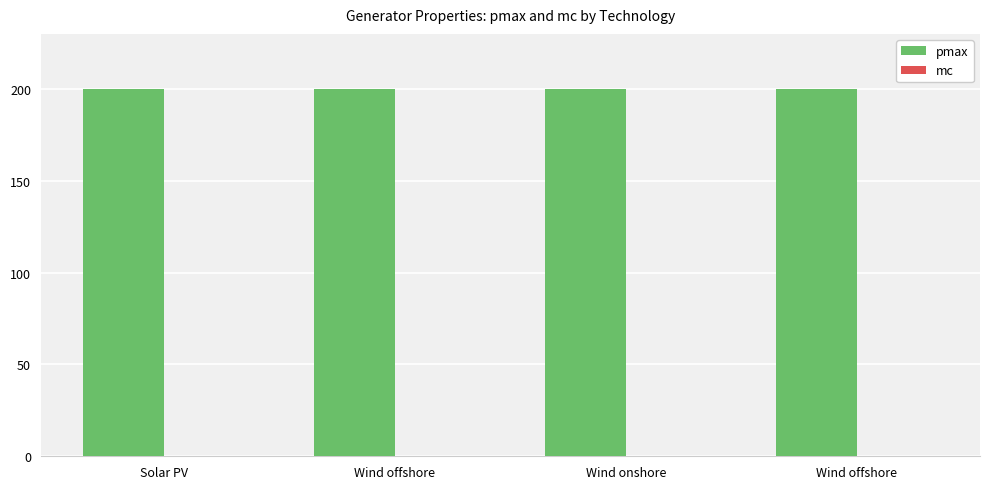

The value of pmax at Wind offshore is 112. True or false?

False